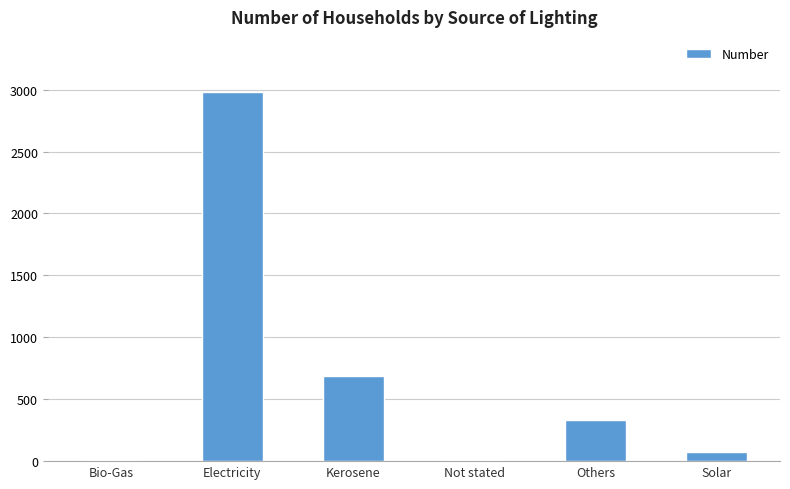

Does the chart contain stacked bars?

No